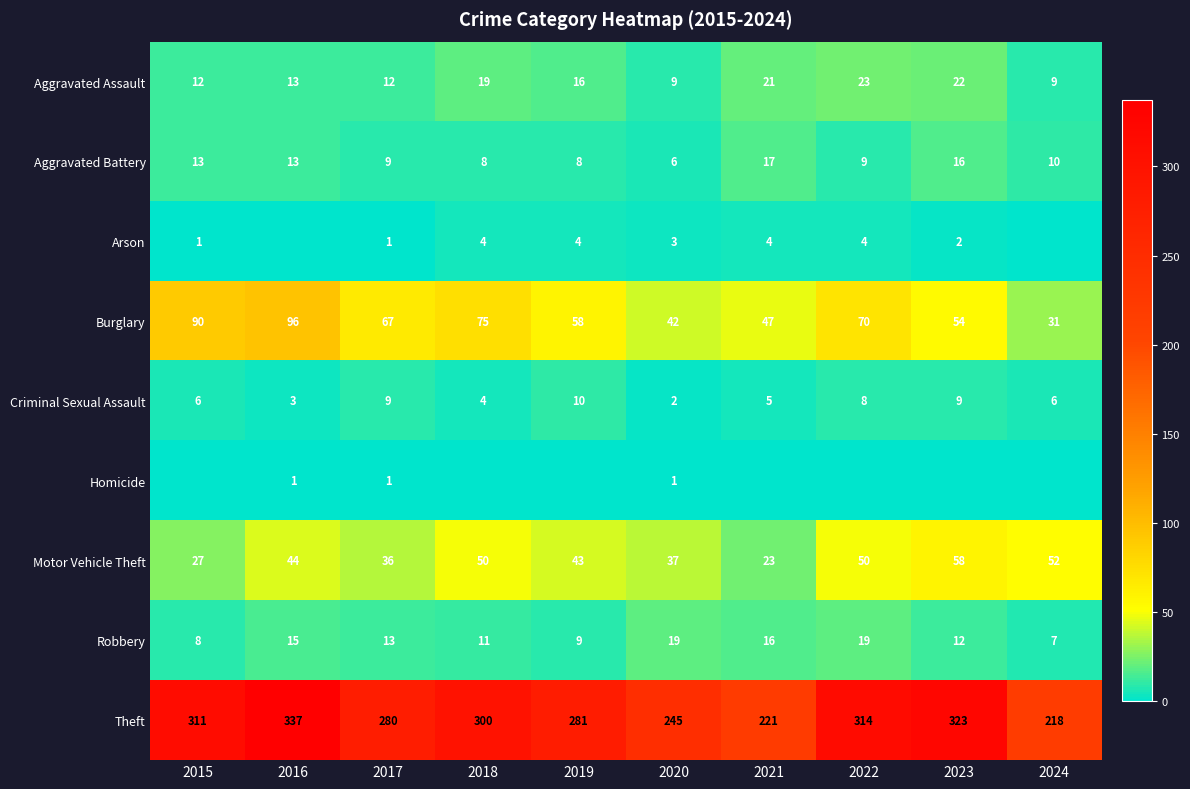

What is the total value across all series at 2023?

496